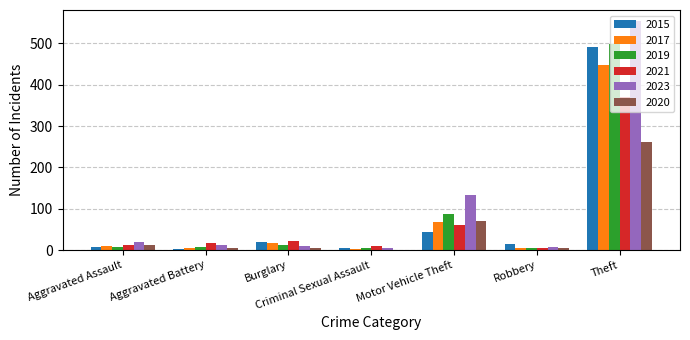

At which category does the chart reach its peak across all series?

Theft